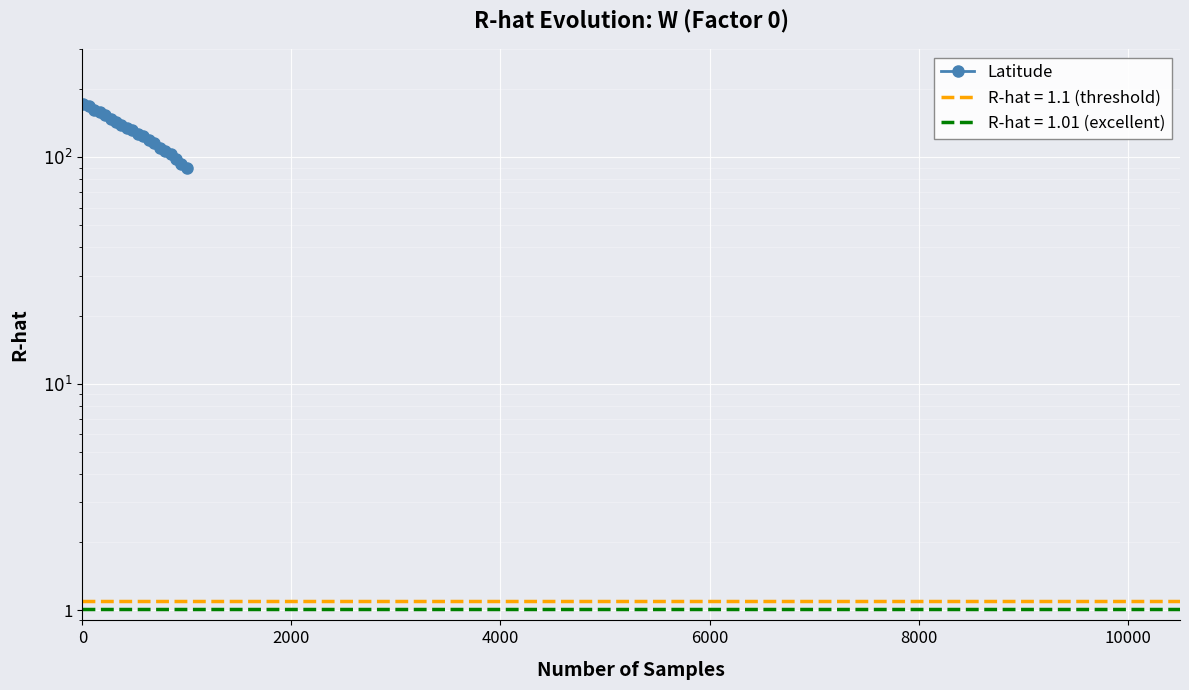

What is the average value?

129.8